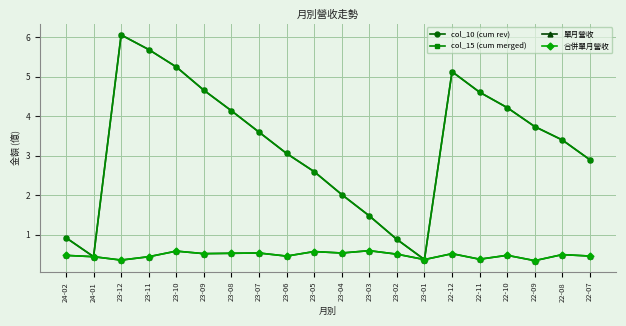

The col_10 (cum rev) series shows 1.0 at 23-09. True or false?

False